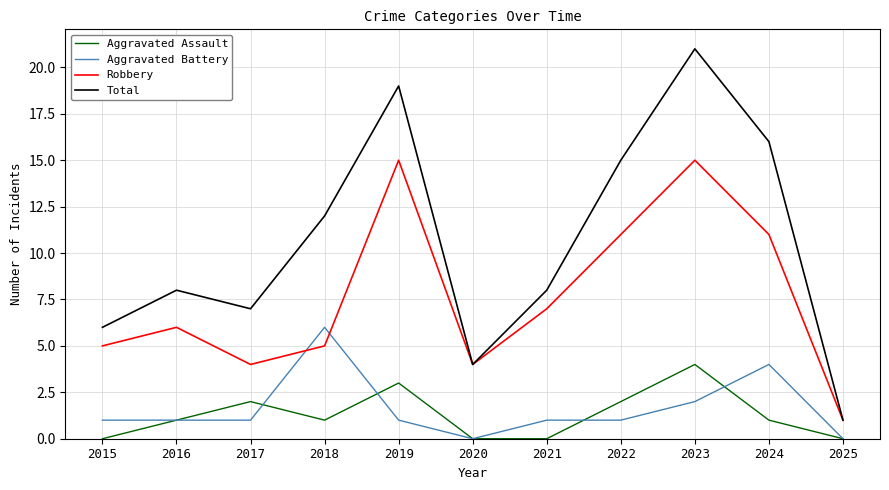

At how many categories does at least one series exceed 18?

2